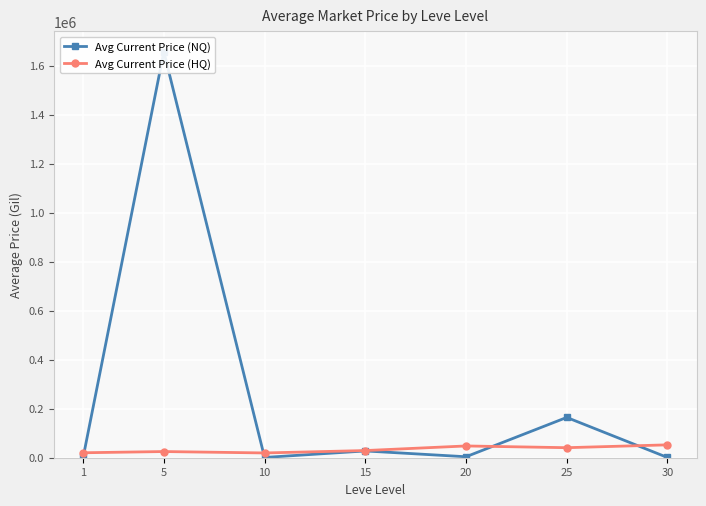

Which series changed the most between 1 and 10?

Avg Current Price (NQ)